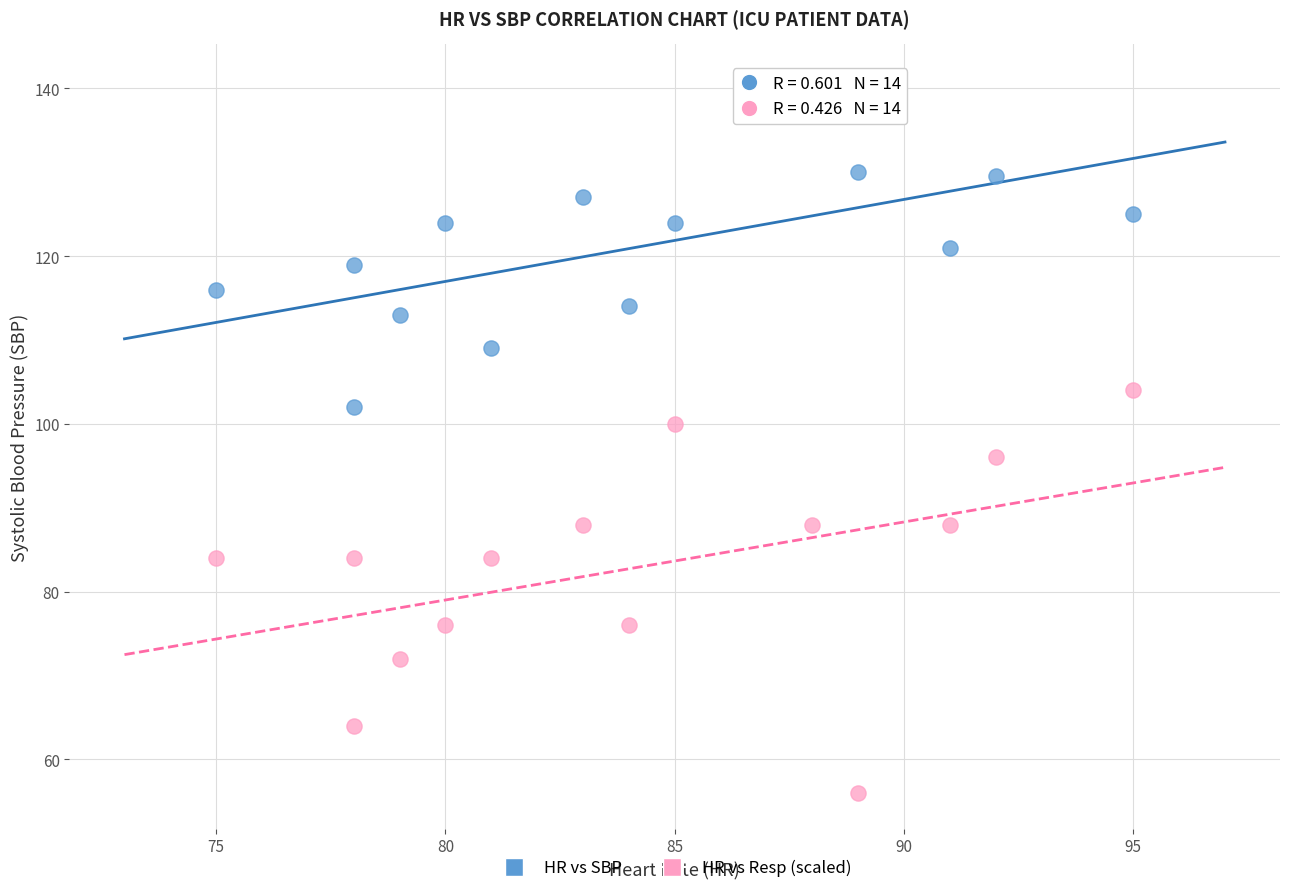

Across all data points, what is the range of X values (max minus min)?

20.0